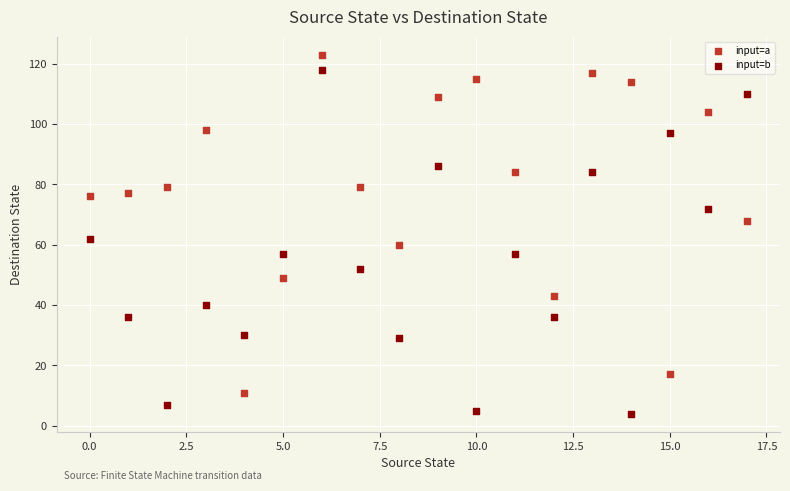

Which series contains the lowest Y value?

input=b